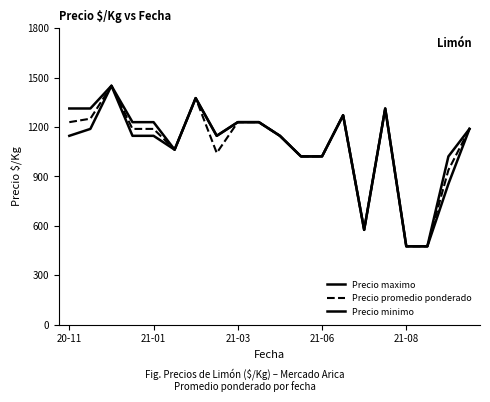

True or false: Precio minimo and Precio promedio ponderado cross at least once.

False